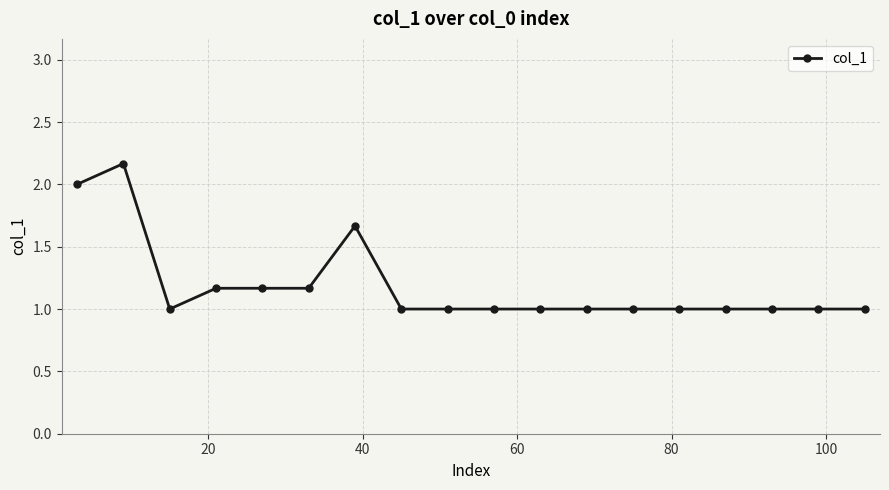

What is the smallest value displayed?

1.0